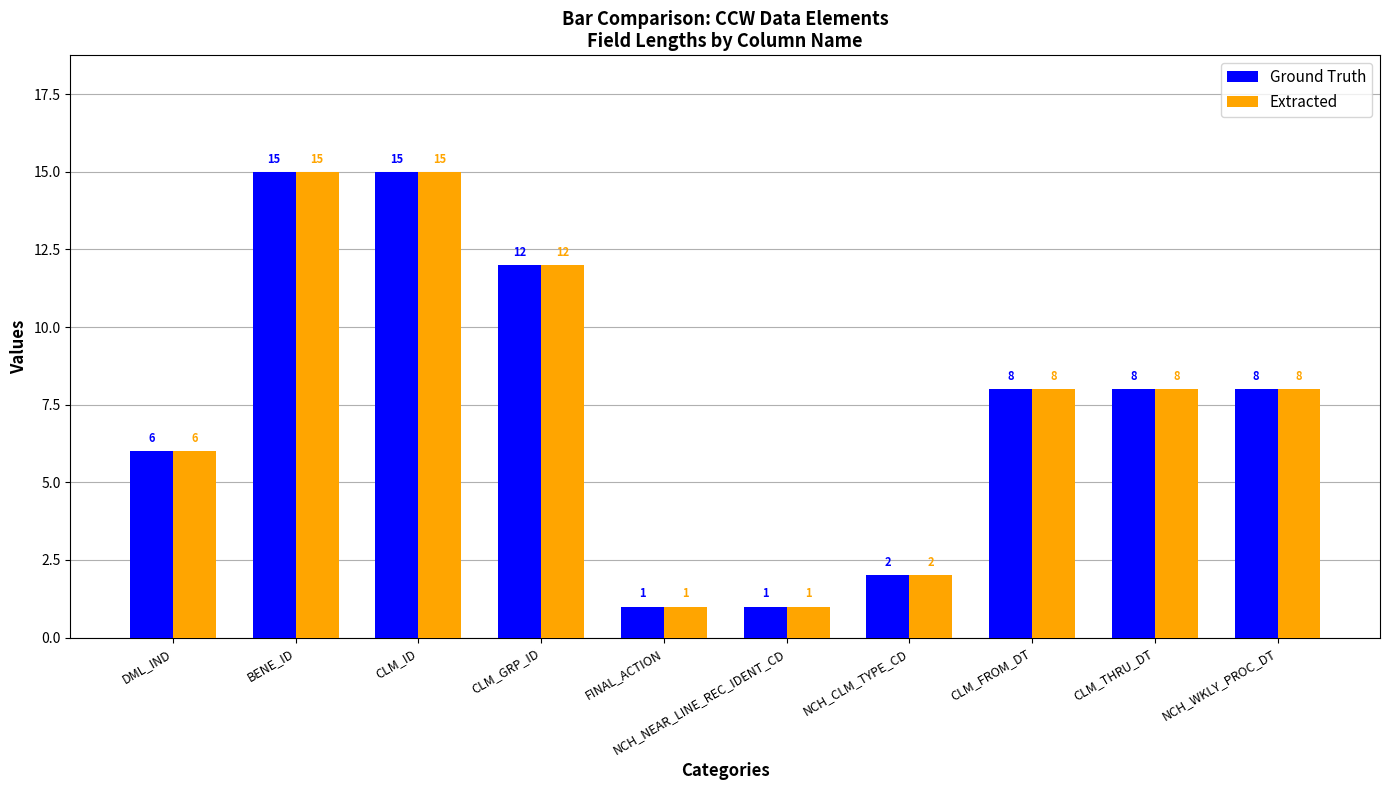

At which label does Extracted first exceed 8?

BENE_ID